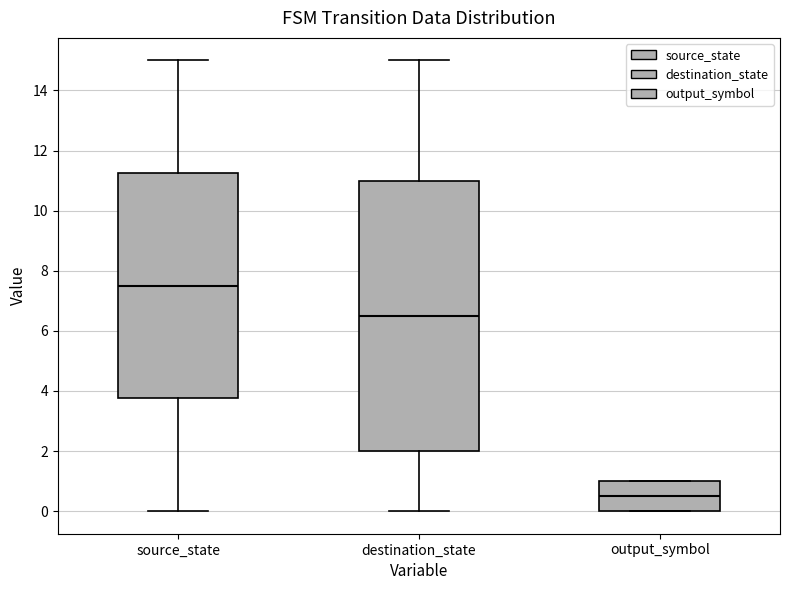

Where does the upper whisker of the box for destination_state end on the y-axis? The values are not printed on the chart, so give them approximately, as read against the axis.

15.0